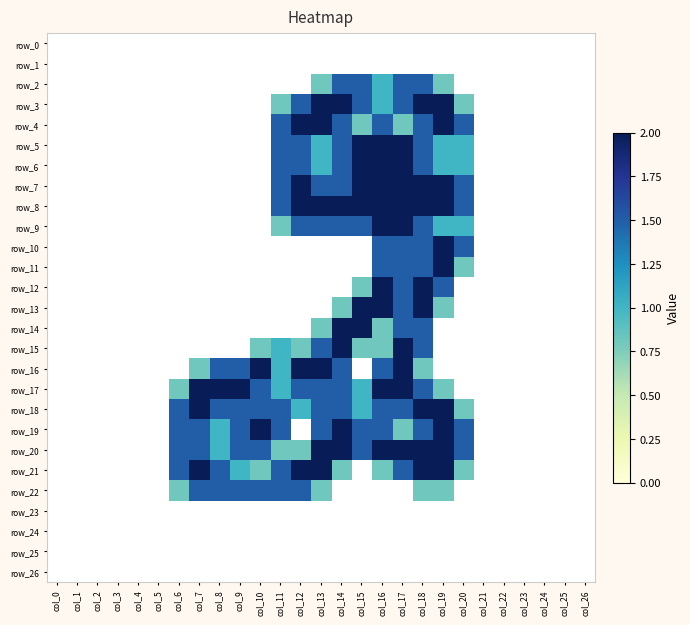

Which has a higher value, col_4 or col_16?

col_4